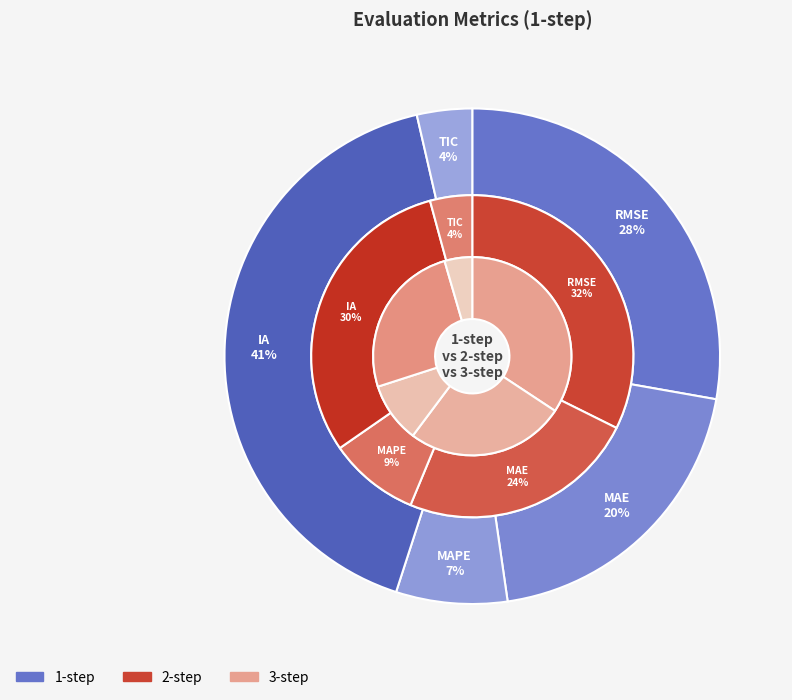

Is there any slice that represents more than half of the pie?

No